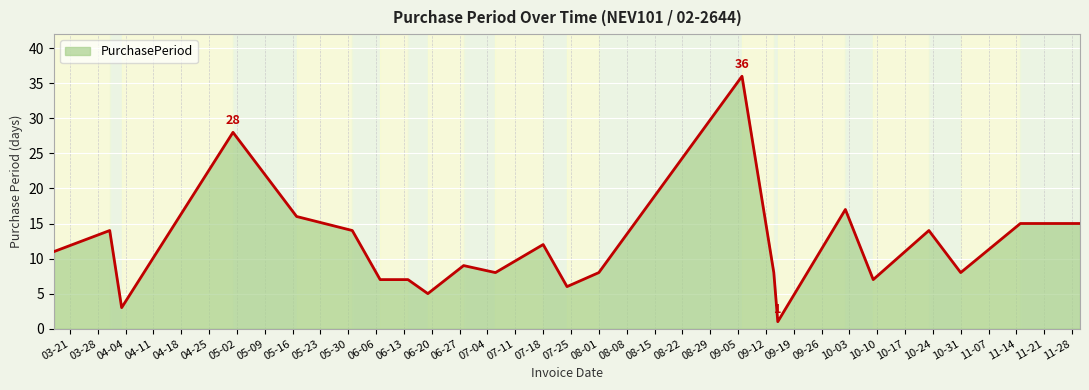

What is the difference between the maximum and minimum values?

35